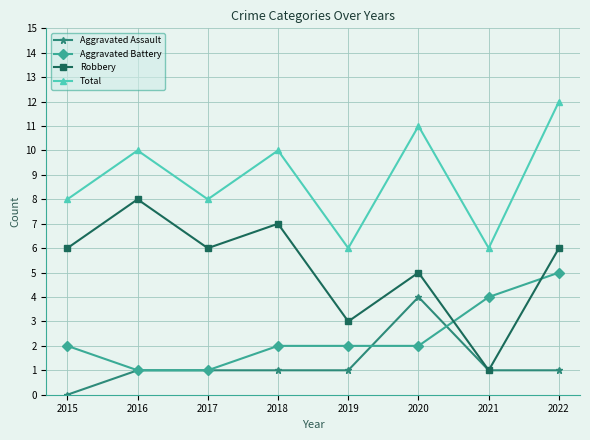

The Total series shows 10 at 2016. True or false?

True